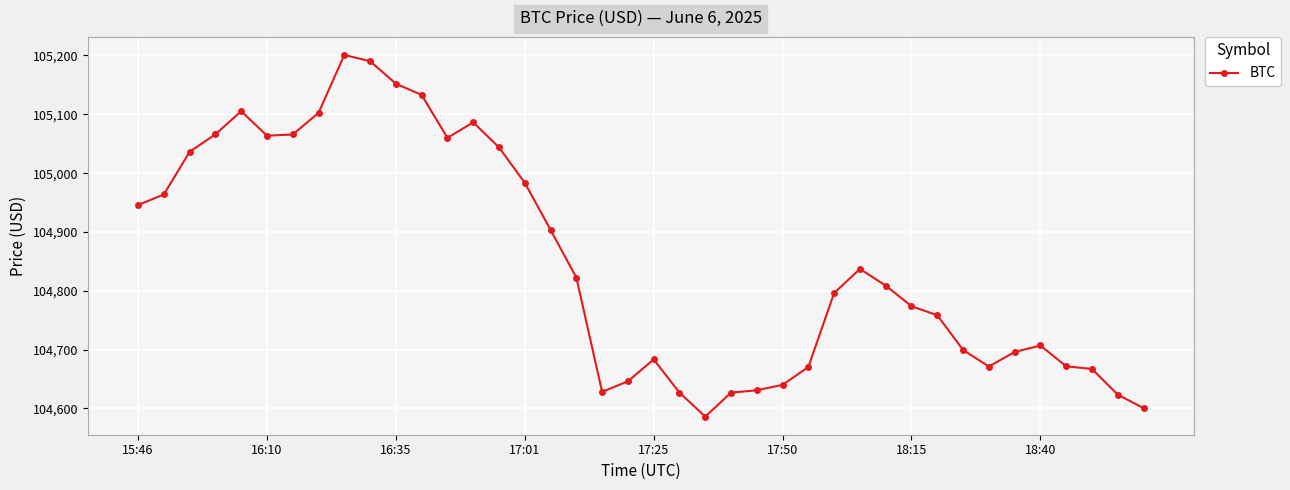

What is the difference between the maximum and minimum values?

614.8